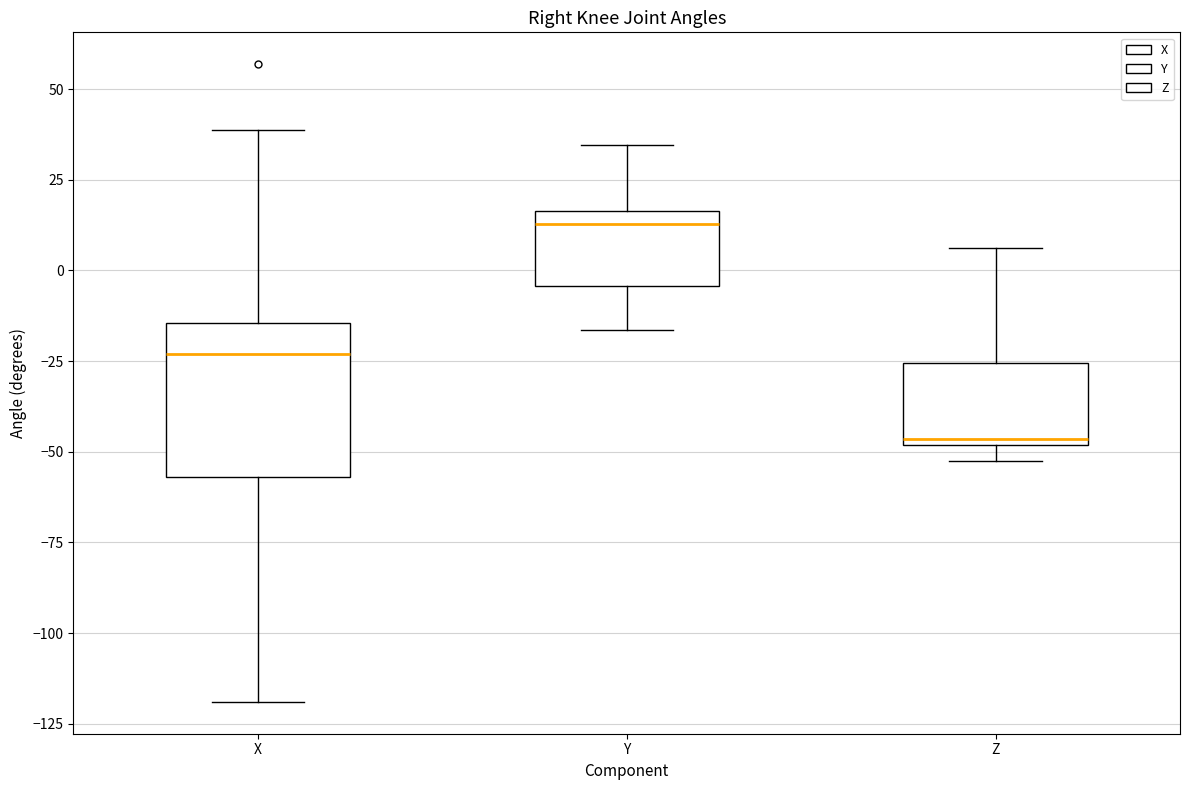

Reading left to right, read every box against the y-axis: the position of its median line, the range the box covers, and the ends of its whiskers. The values are not printed on the chart, so give them approximately, as read against the axis.

X: median -25, box -55 to -15, whiskers -120 to 40
Y: median 15 (just below the box's upper edge), box -5 to 15, whiskers -15 to 35
Z: median -45, box -50 to -25, whiskers -55 to 5